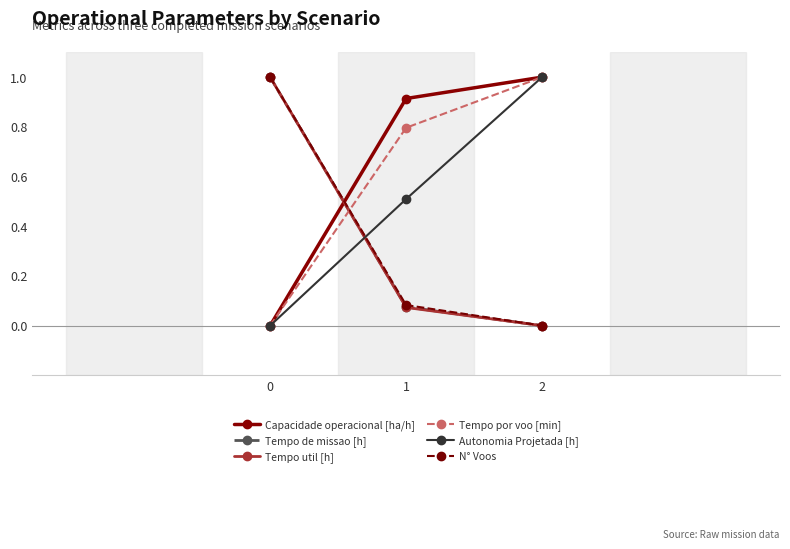

Is it true that N° Voos equals 1.0 at 0?

True